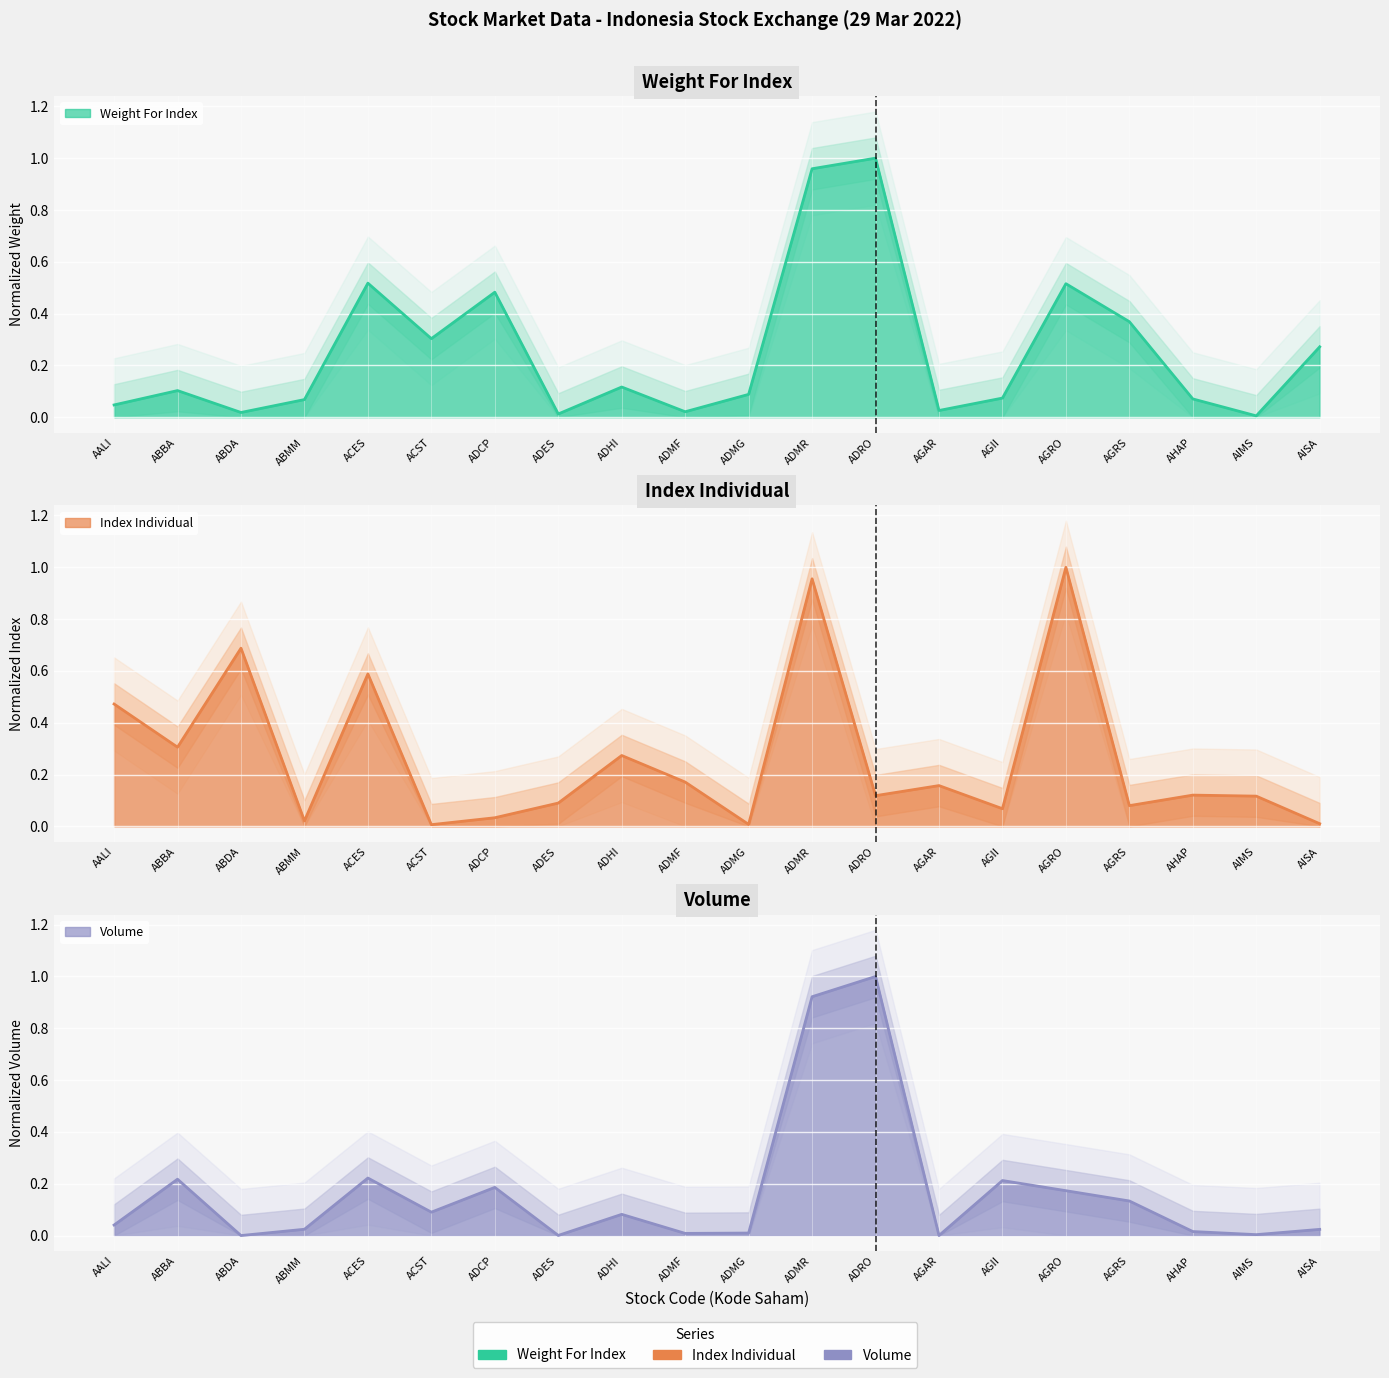

Which series changed the most between ACST and ADMR?

Index Individual